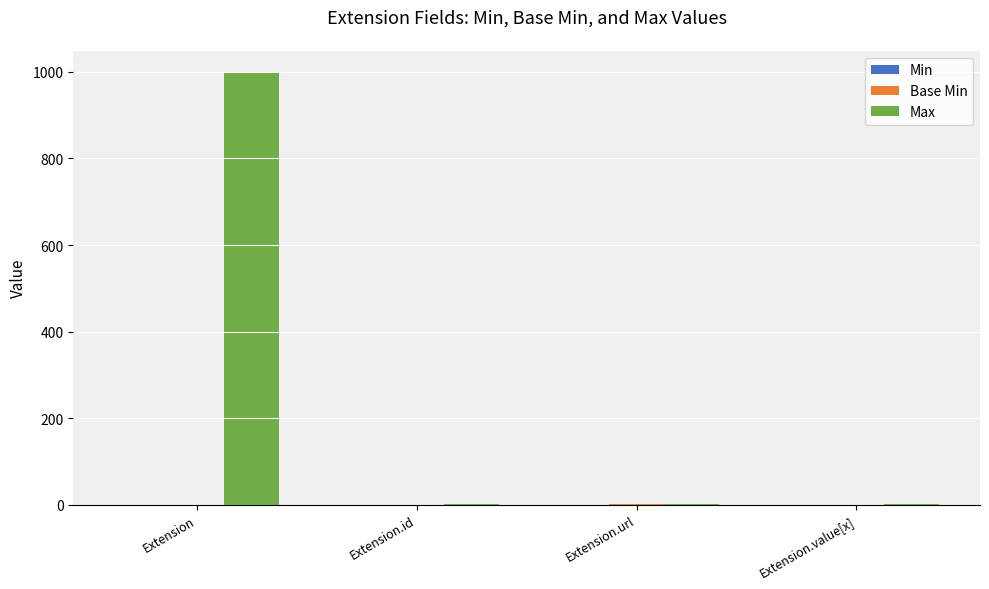

What is the approximate value of Max at Extension?

999